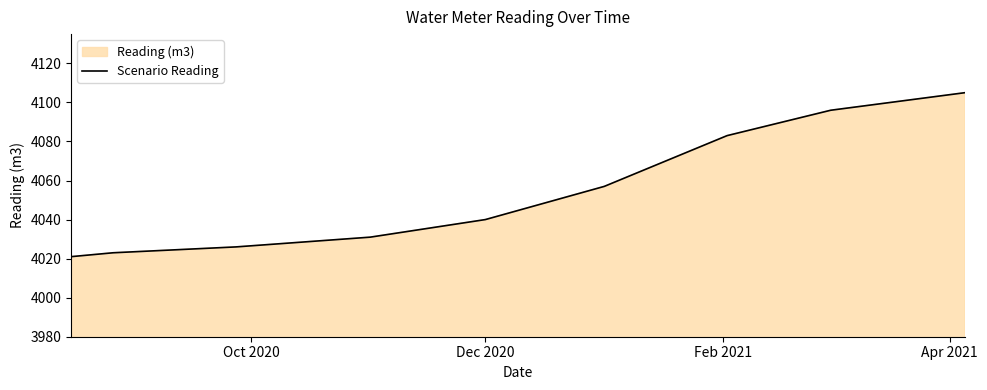

What is the minimum value shown in the chart?

4021